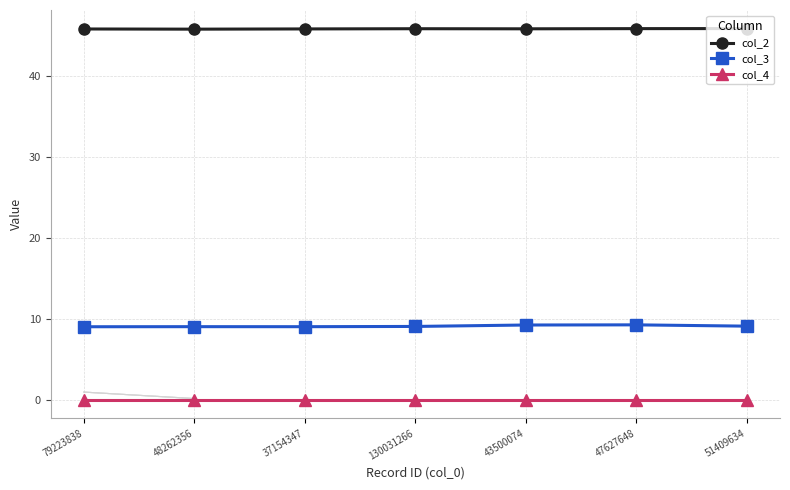

What is the difference between the highest and lowest values at 130031266?

45.8